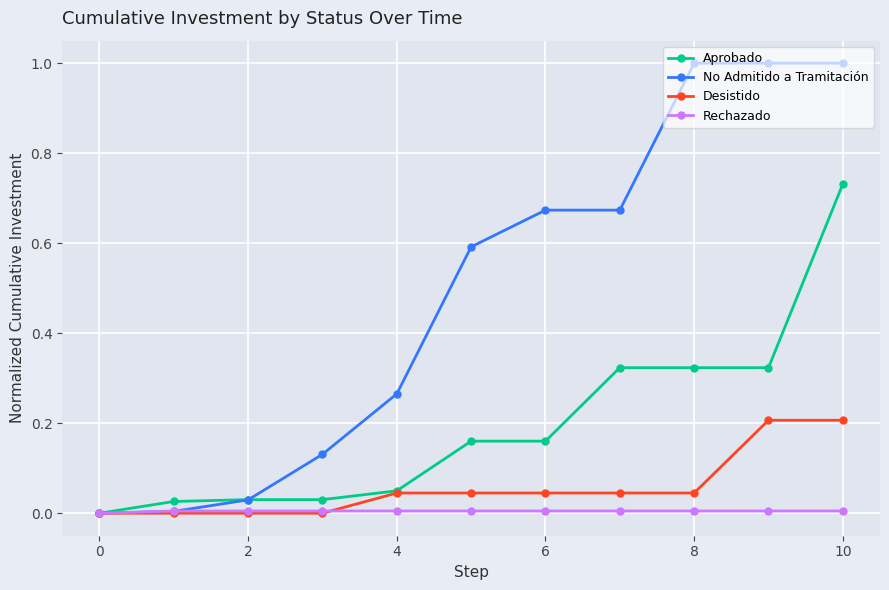

Which series has the largest total across all categories?

No Admitido a Tramitación